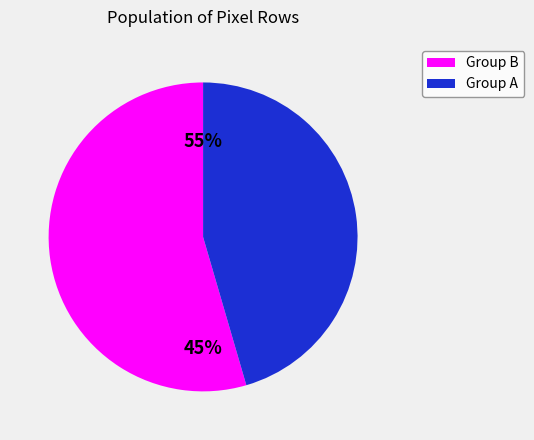

Between 94 and 149, which is larger?

149